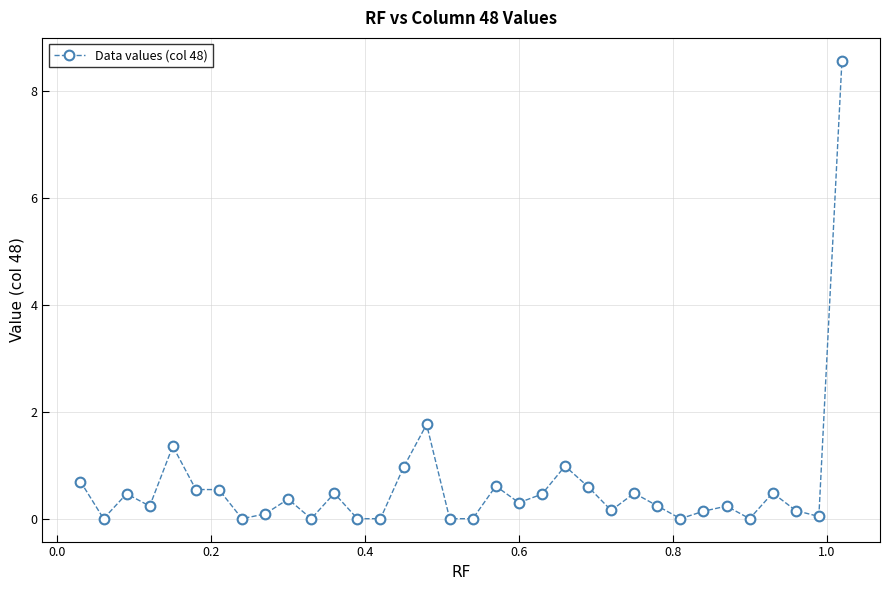

What is the sum of all values?

20.9